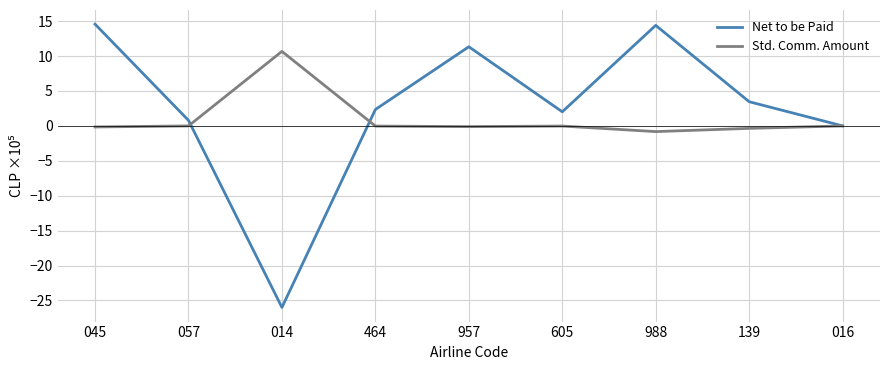

True or false: Net to be Paid has more than 1 interior local peaks.

True